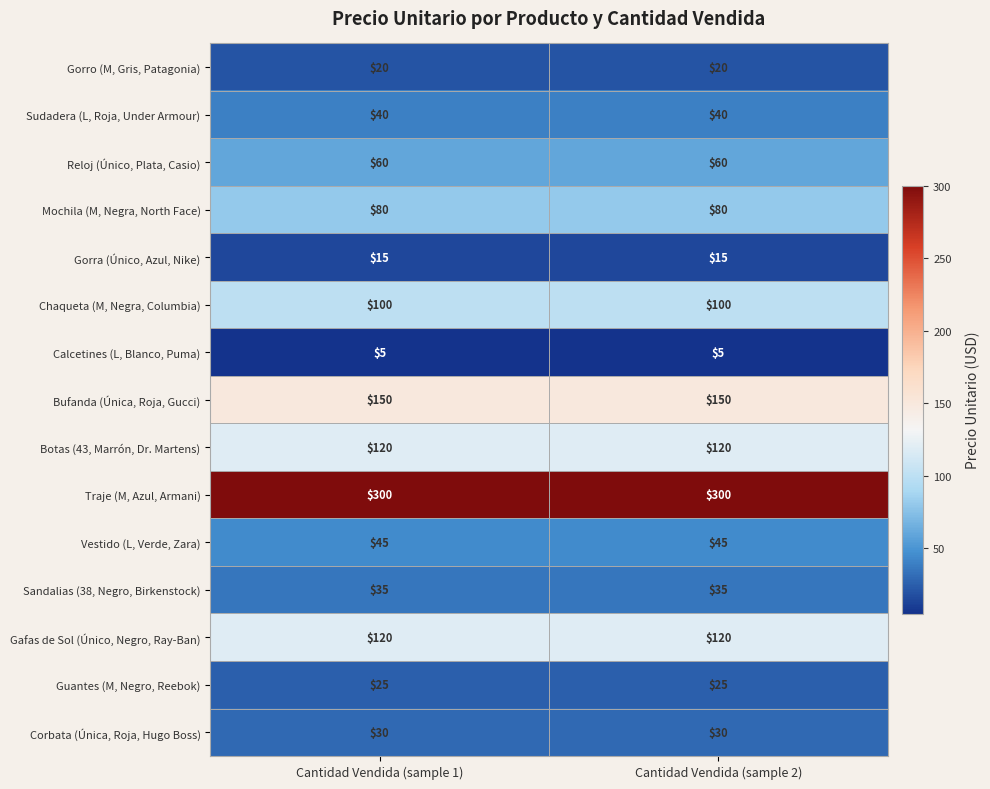

True or false: Gorra (Único, Azul, Nike) has a value of 4 at Cantidad Vendida (sample 2).

False